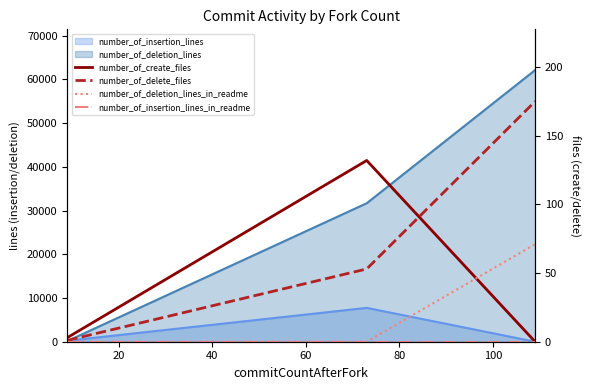

True or false: number_of_deletion_lines_in_readme has a value of 41 at 40.

False